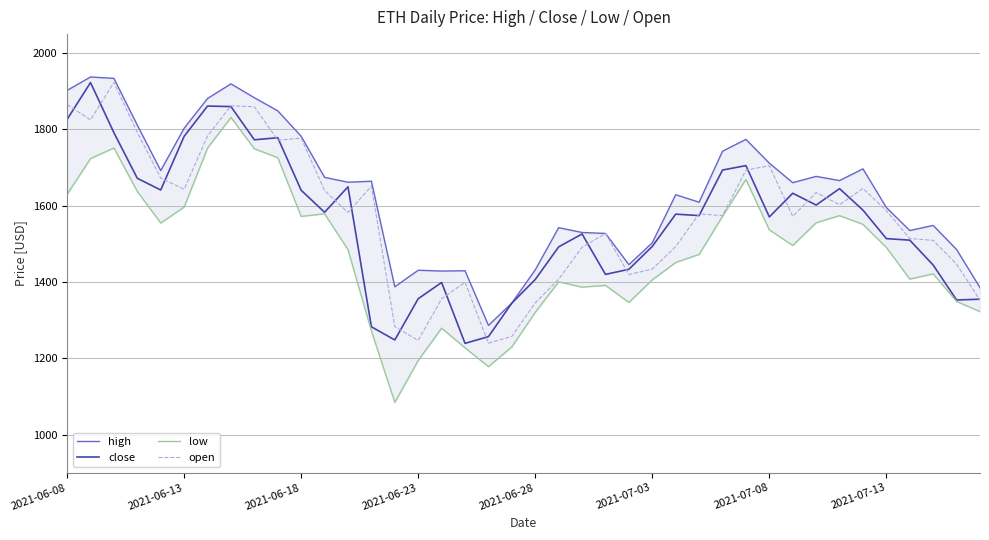

True or false: high has more than 0 points higher than both neighbors.

True